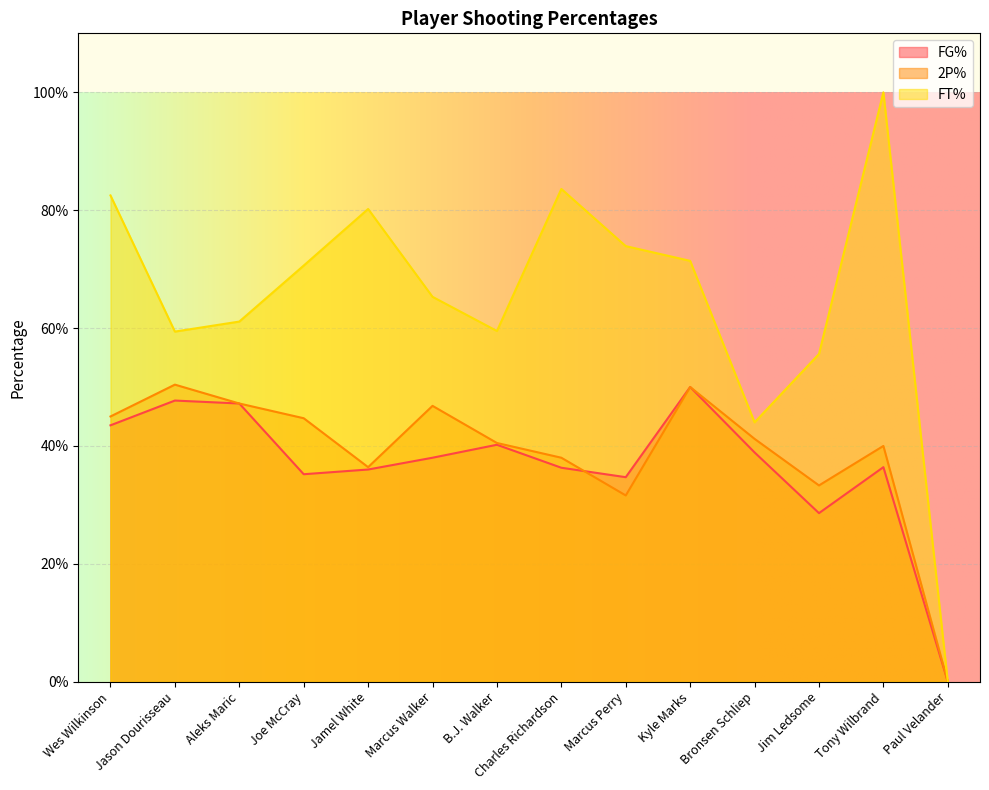

True or false: FT% and FG% intersect in this chart.

False